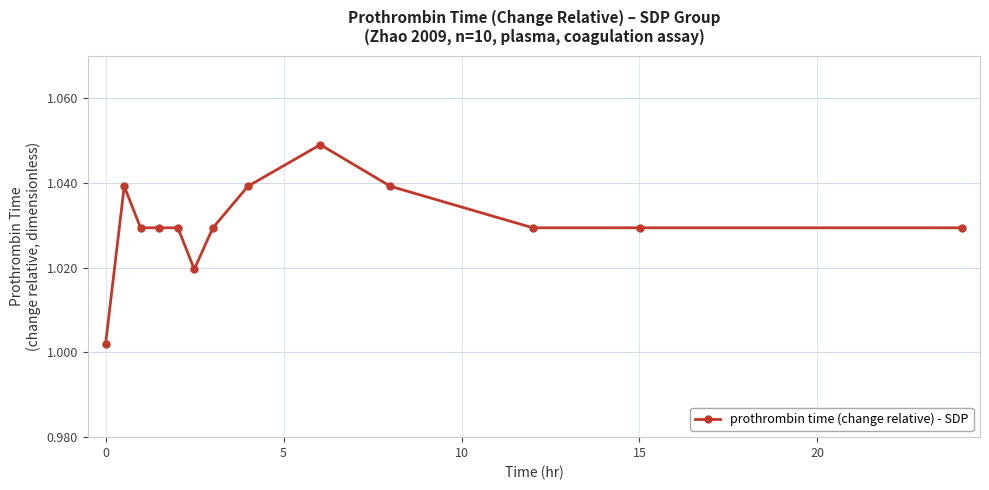

What is the sum of all values?

13.4